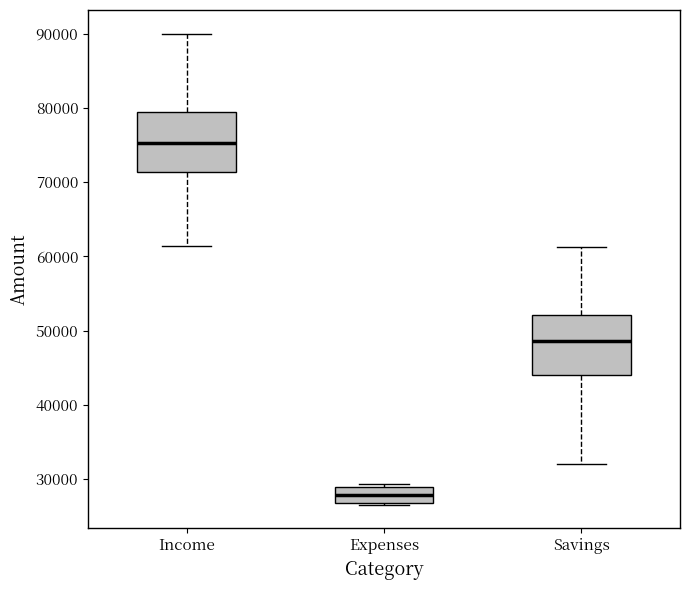

Reading left to right, read every box against the y-axis: the position of its median line, the range the box covers, and the ends of its whiskers. The values are not printed on the chart, so give them approximately, as read against the axis.

Income: median 75000, box 71000 to 80000, whiskers 61000 to 90000
Expenses: median 28000, box 27000 to 29000, whiskers 27000 to 29000 (just above the box's upper edge)
Savings: median 49000, box 44000 to 52000, whiskers 32000 to 61000